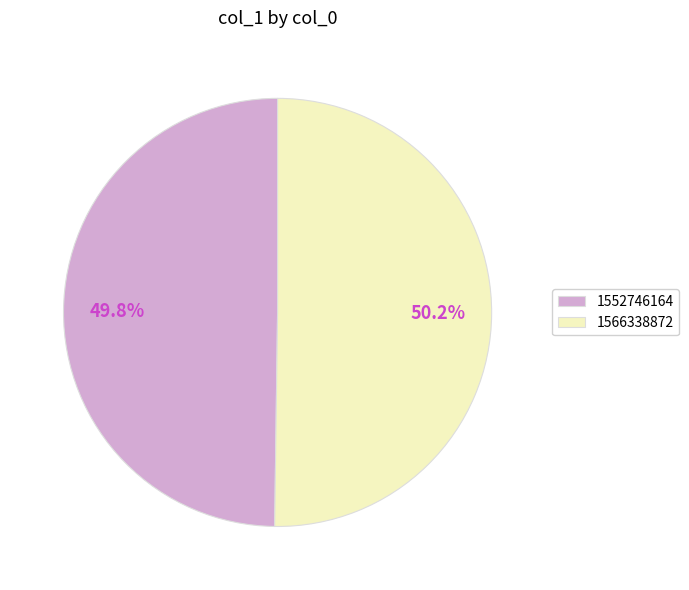

Is the sum of 1552746164 and 1566338872 greater than half?

Yes